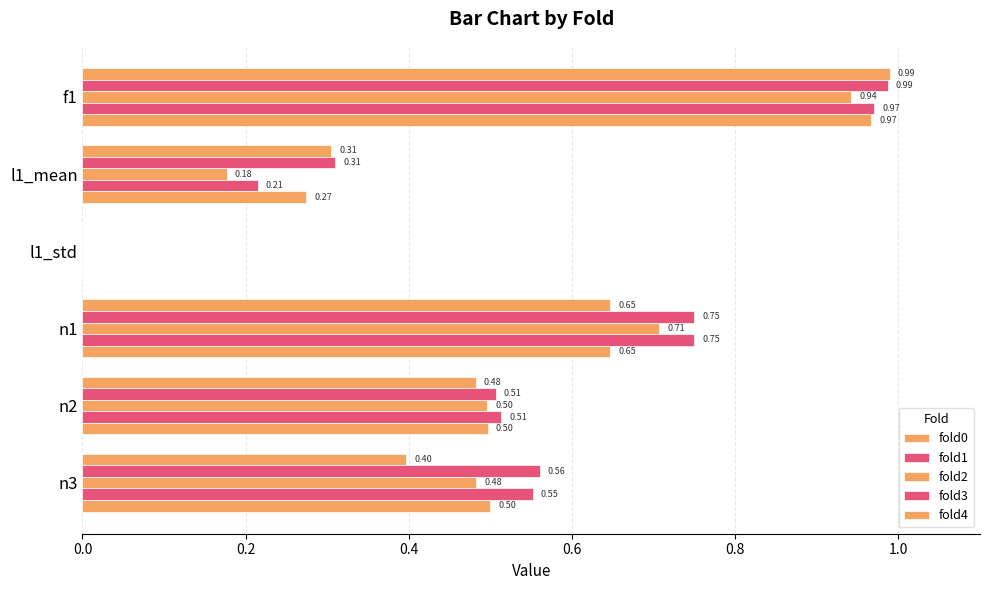

Count the number of categories in the chart.

6